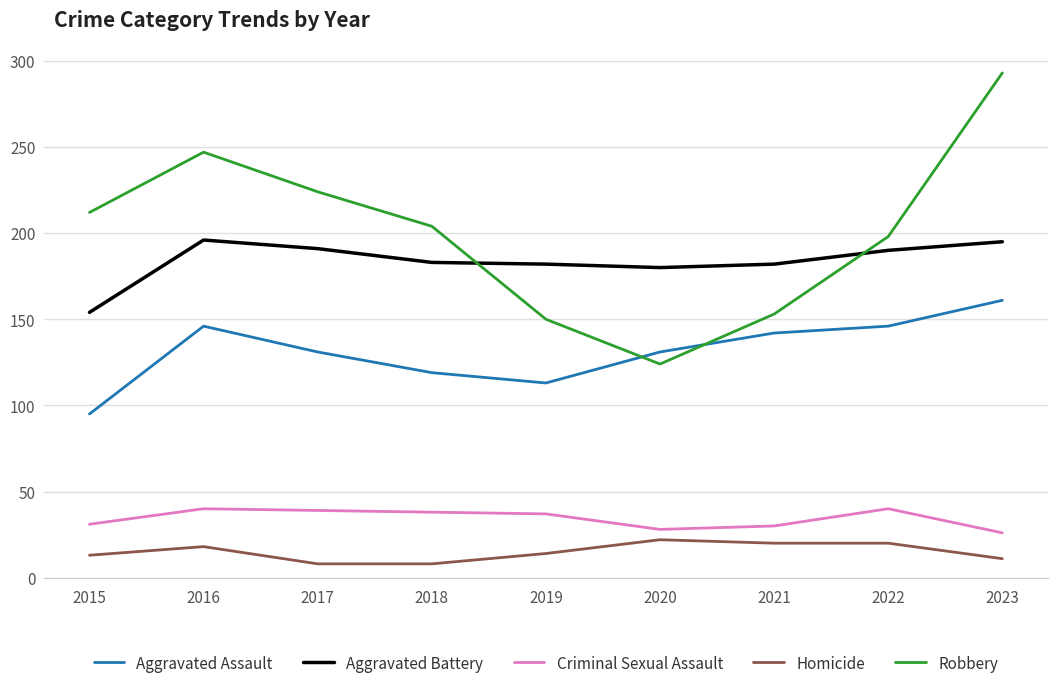

Rank the series by their maximum value, from lowest to highest.

Homicide, Criminal Sexual Assault, Aggravated Assault, Aggravated Battery, Robbery